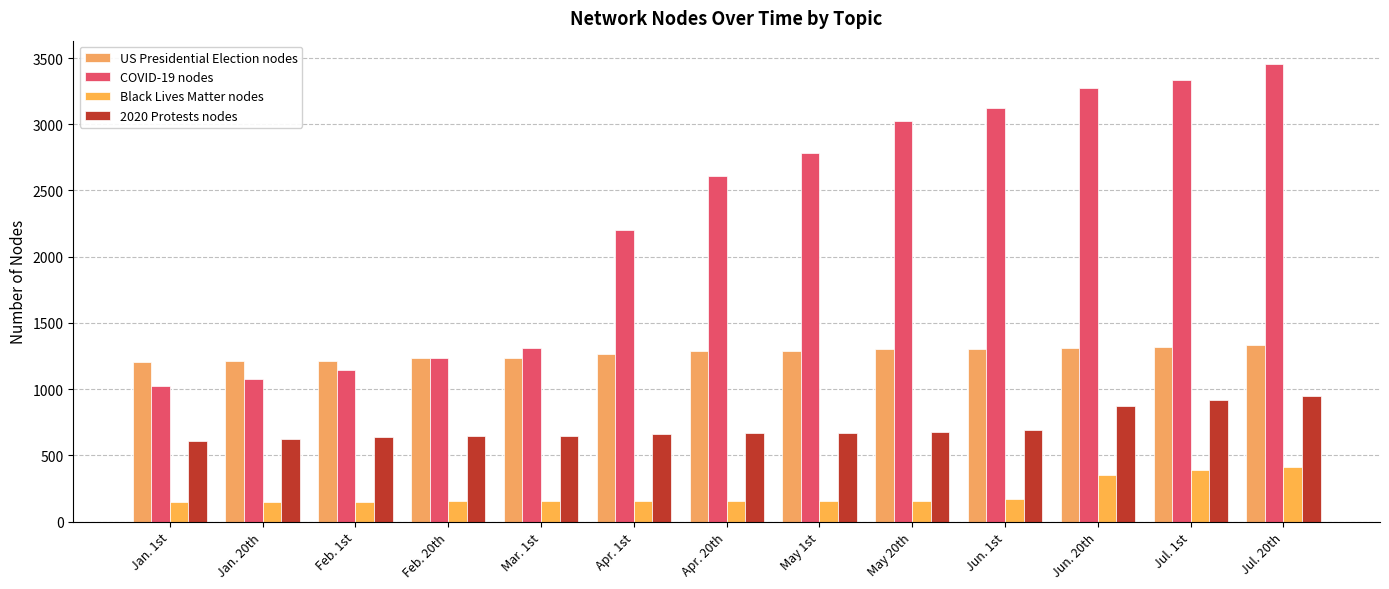

Reading right to left, list all the values displayed in this chart.

US Presidential Election nodes: 1334	1320	1311	1304	1301	1292	1285	1264	1237	1232	1214	1211	1204
COVID-19 nodes: 3458	3336	3274	3125	3024	2781	2610	2204	1313	1238	1145	1075	1024
Black Lives Matter nodes: 413	394	352	171	155	154	156	155	154	154	152	151	151
2020 Protests nodes: 948	918	874	693	674	666	666	661	648	645	638	628	611